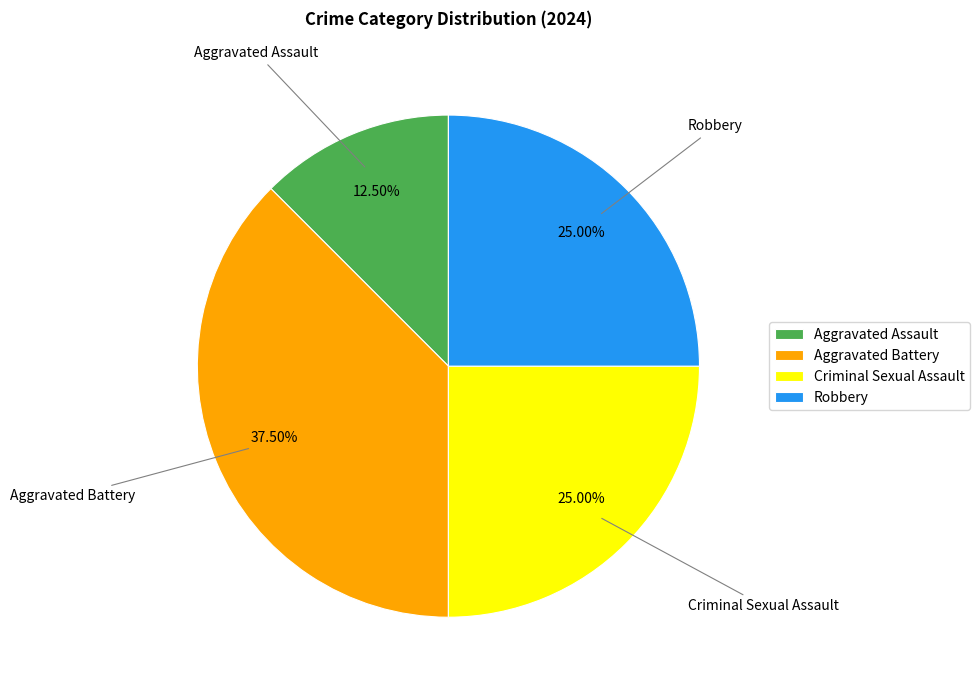

Which category has the smallest portion of the pie?

Aggravated Assault